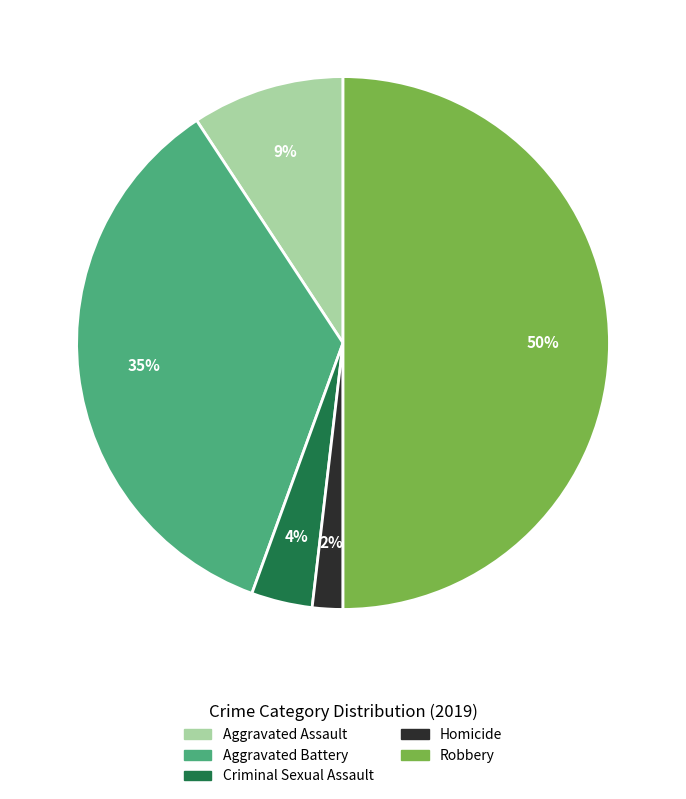

Between Homicide and Robbery, which is larger?

Robbery